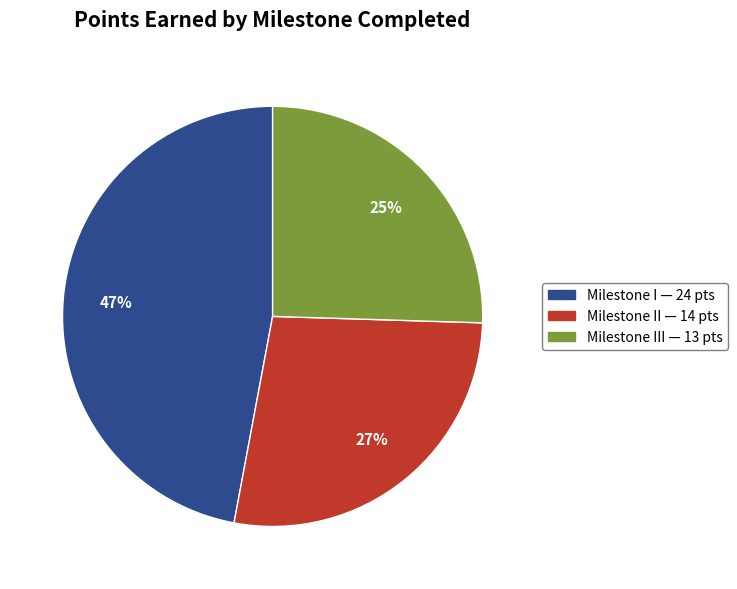

To the nearest percent, what is the difference between the largest and smallest slice percentages?

22%